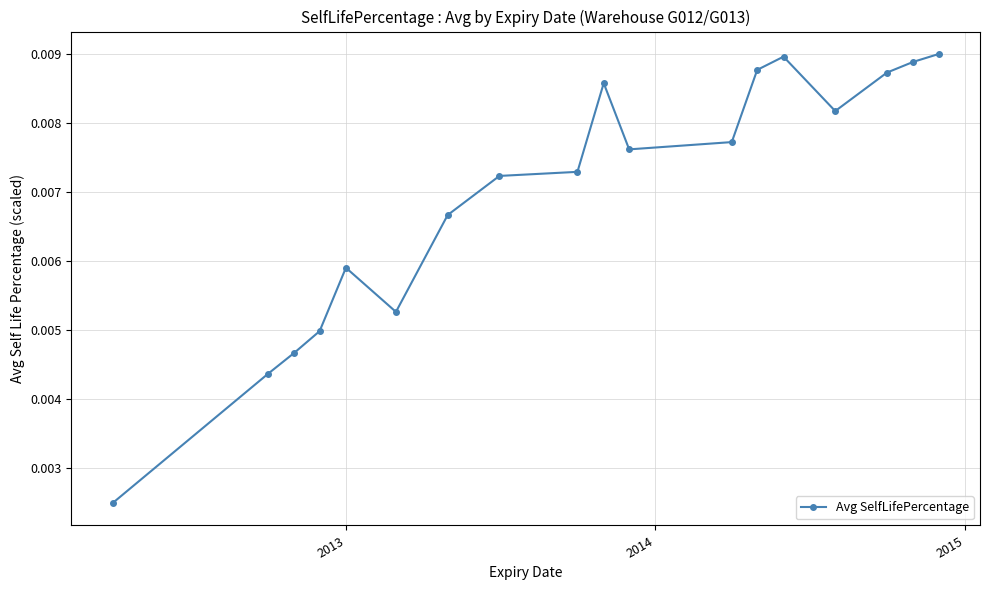

How many values are between 0 and 1?

18